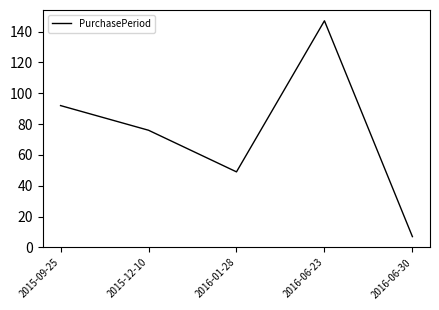

How many interior local valleys (lower than both neighbors) does the data have?

1